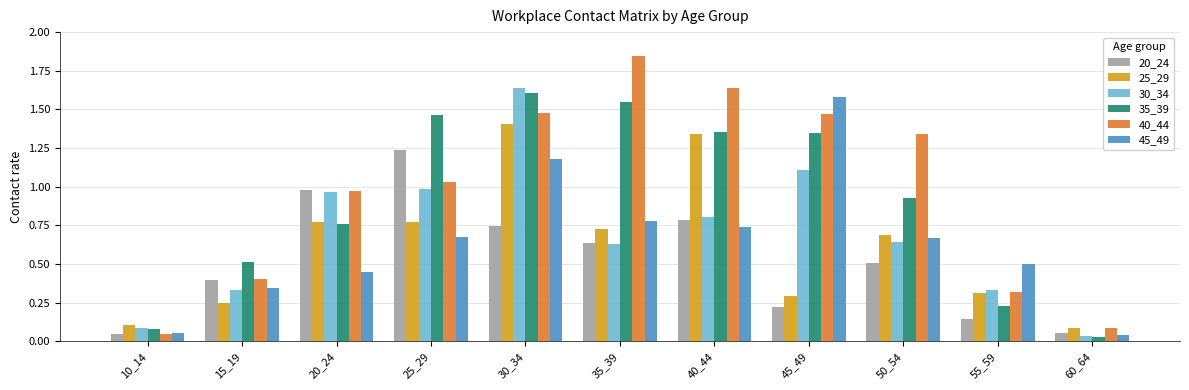

Does the chart contain any negative values?

No